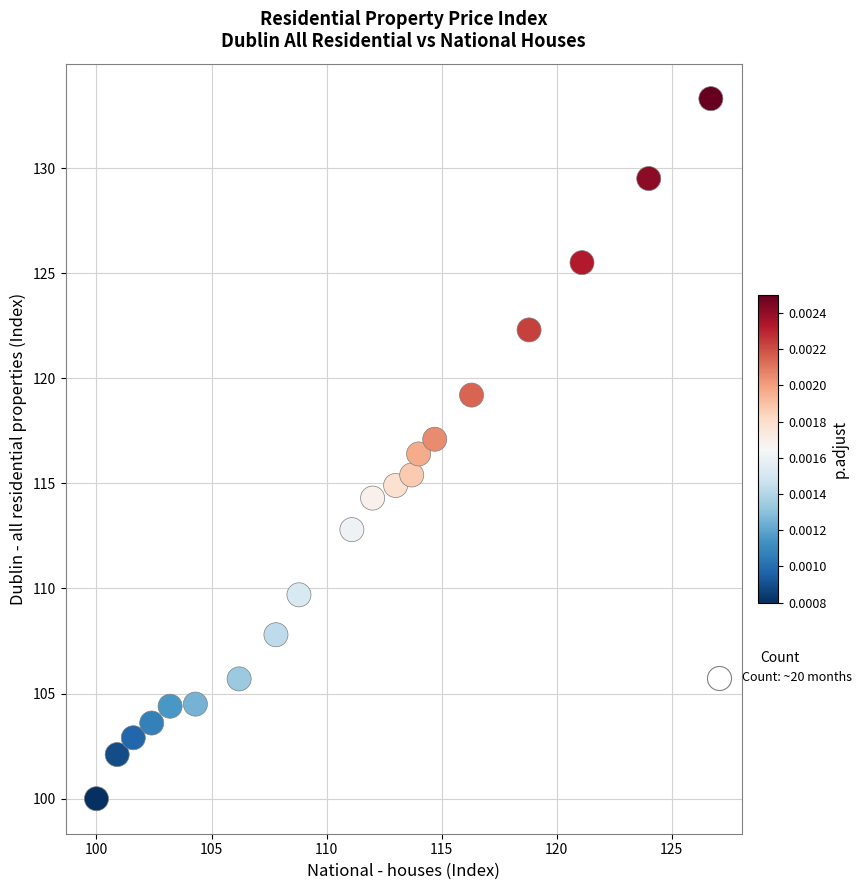

What is the range of Y values (max minus min)?

33.3